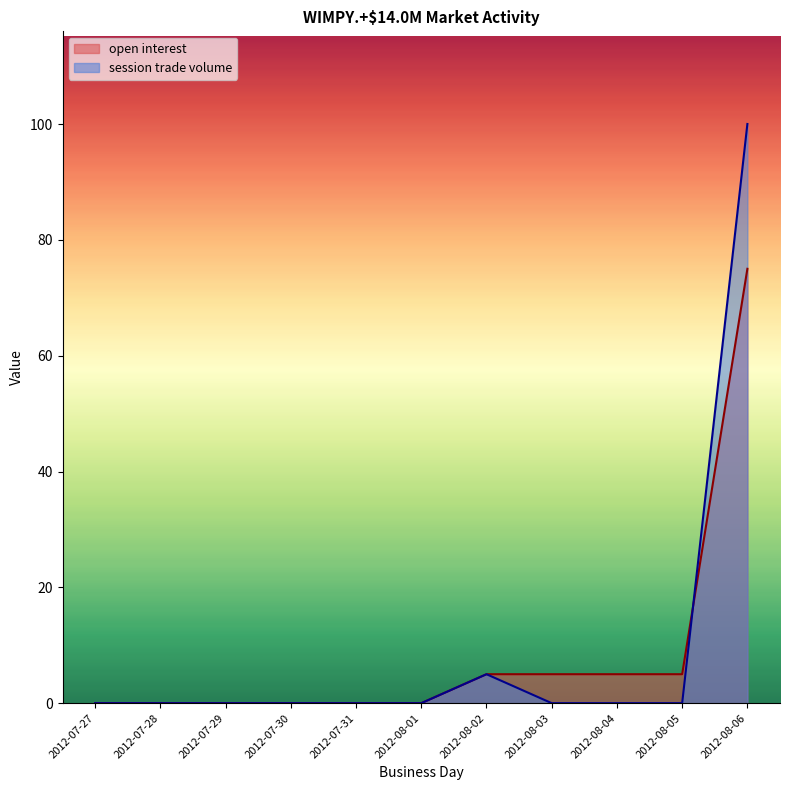

Rank the series by their maximum value, from highest to lowest.

session trade volume, open interest